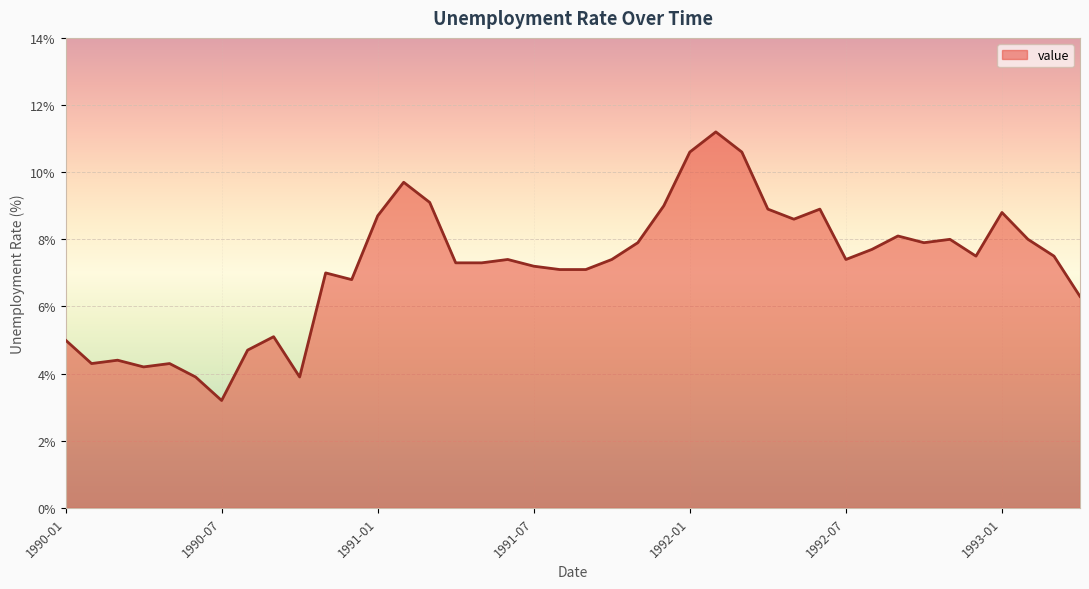

What is the difference between the maximum and minimum values?

8.0